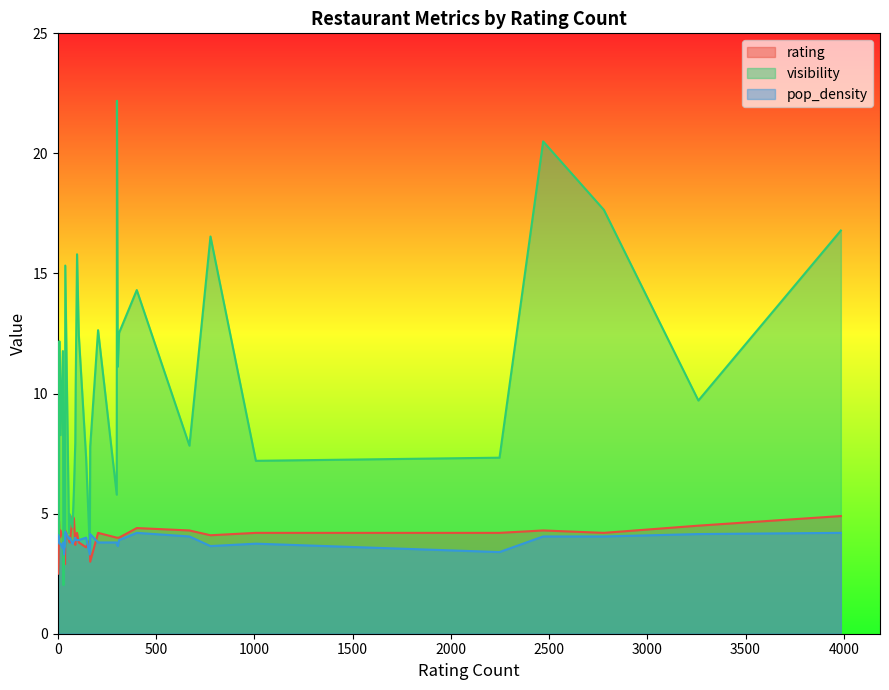

How many lines are shown in the chart?

3